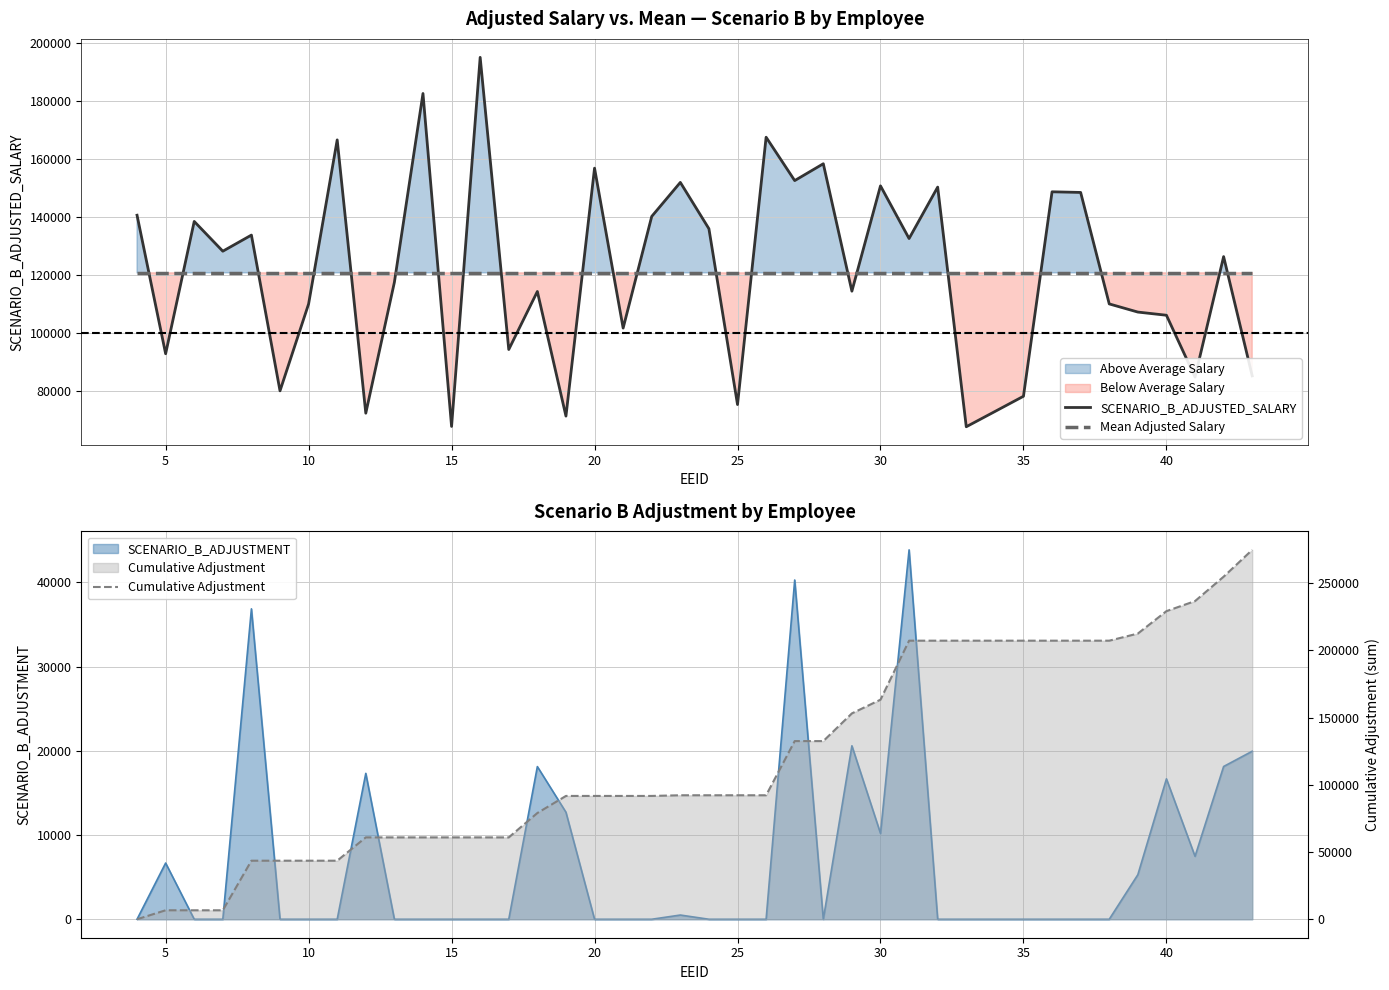

What is the average value of the Mean Adjusted Salary series?

120707.6